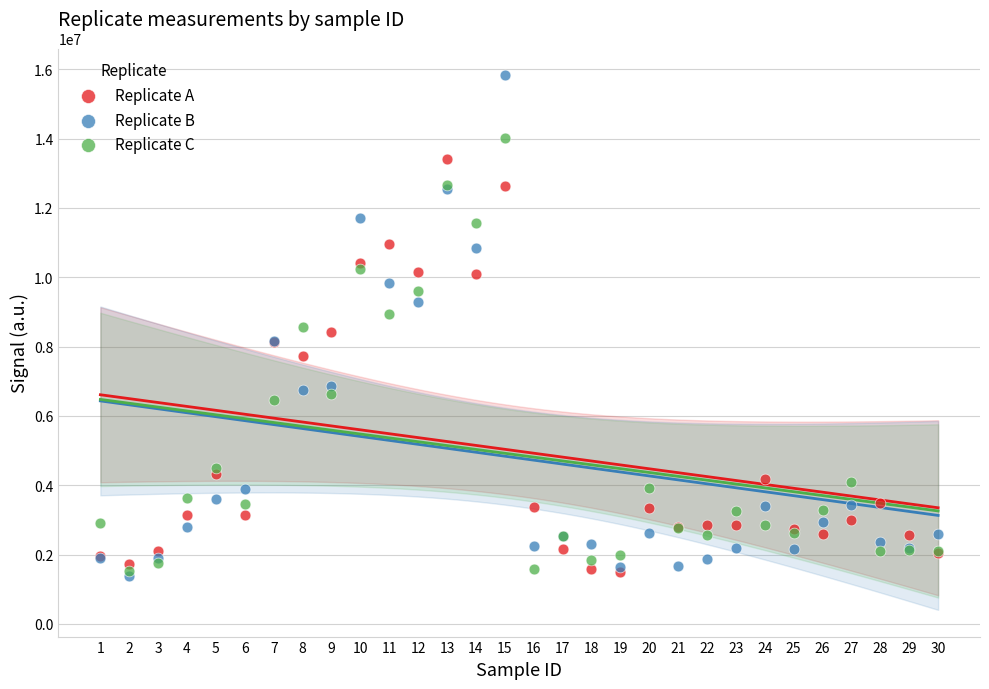

Which series reaches the maximum Y coordinate?

Replicate B